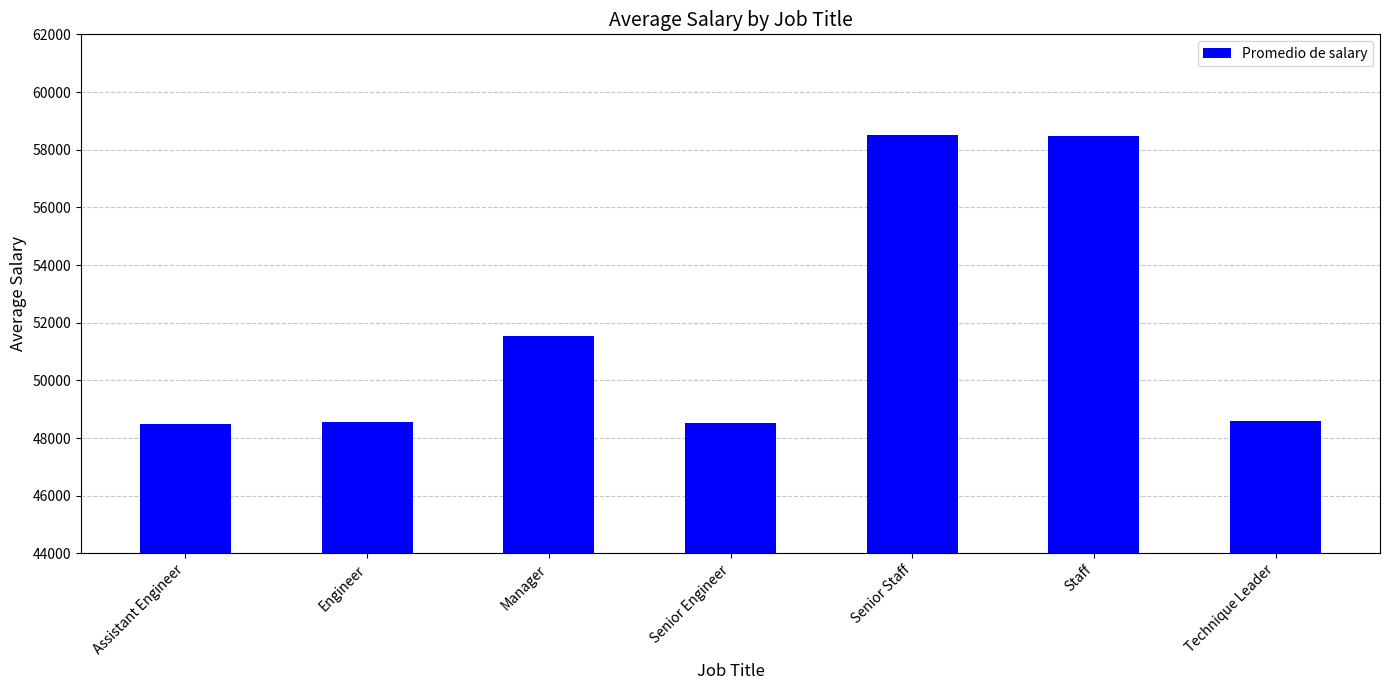

Between Senior Staff and Manager, which is larger?

Senior Staff